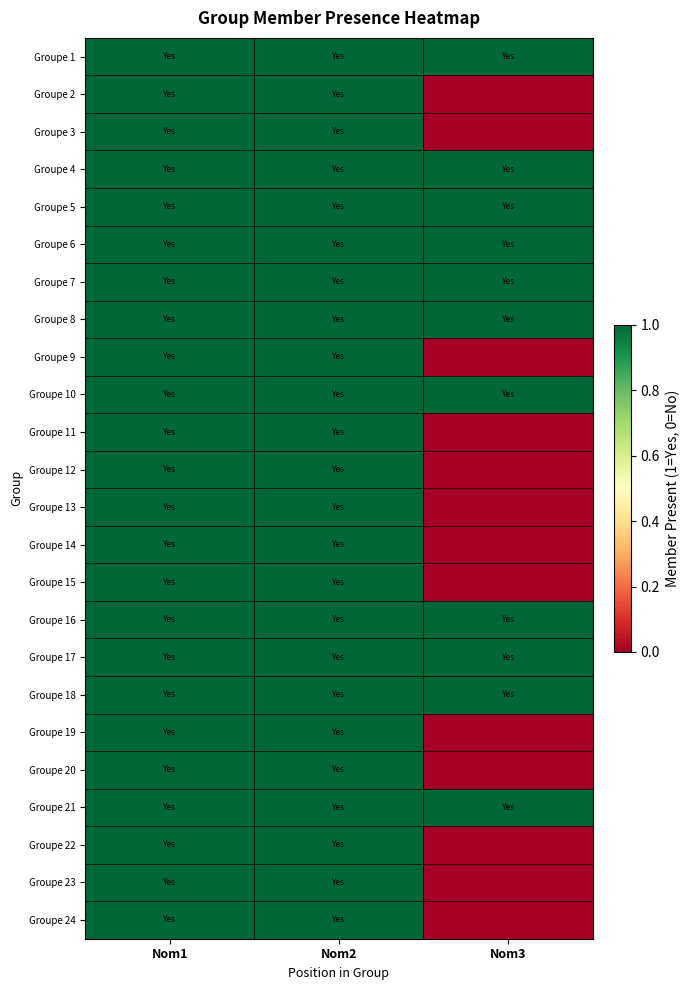

Reading left to right, extract all data points from this chart.

Groupe 1: Nom1=1	Nom2=1	Nom3=1
Groupe 2: Nom1=1	Nom2=1	Nom3=0
Groupe 3: Nom1=1	Nom2=1	Nom3=0
Groupe 4: Nom1=1	Nom2=1	Nom3=1
Groupe 5: Nom1=1	Nom2=1	Nom3=1
Groupe 6: Nom1=1	Nom2=1	Nom3=1
Groupe 7: Nom1=1	Nom2=1	Nom3=1
Groupe 8: Nom1=1	Nom2=1	Nom3=1
Groupe 9: Nom1=1	Nom2=1	Nom3=0
Groupe 10: Nom1=1	Nom2=1	Nom3=1
Groupe 11: Nom1=1	Nom2=1	Nom3=0
Groupe 12: Nom1=1	Nom2=1	Nom3=0
Groupe 13: Nom1=1	Nom2=1	Nom3=0
Groupe 14: Nom1=1	Nom2=1	Nom3=0
Groupe 15: Nom1=1	Nom2=1	Nom3=0
Groupe 16: Nom1=1	Nom2=1	Nom3=1
Groupe 17: Nom1=1	Nom2=1	Nom3=1
Groupe 18: Nom1=1	Nom2=1	Nom3=1
Groupe 19: Nom1=1	Nom2=1	Nom3=0
Groupe 20: Nom1=1	Nom2=1	Nom3=0
Groupe 21: Nom1=1	Nom2=1	Nom3=1
Groupe 22: Nom1=1	Nom2=1	Nom3=0
Groupe 23: Nom1=1	Nom2=1	Nom3=0
Groupe 24: Nom1=1	Nom2=1	Nom3=0